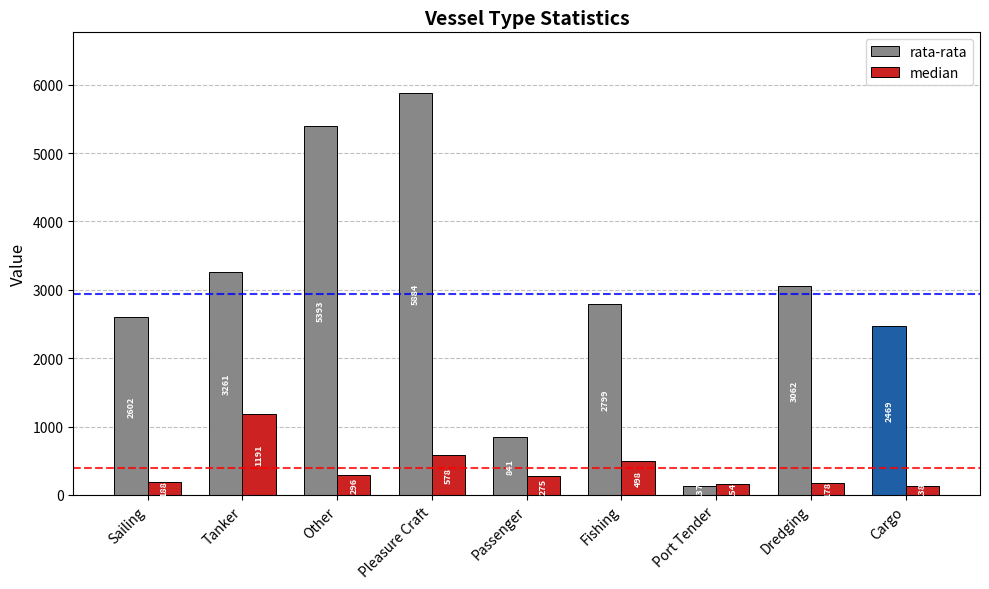

What is the minimum value shown in the chart?

136.9